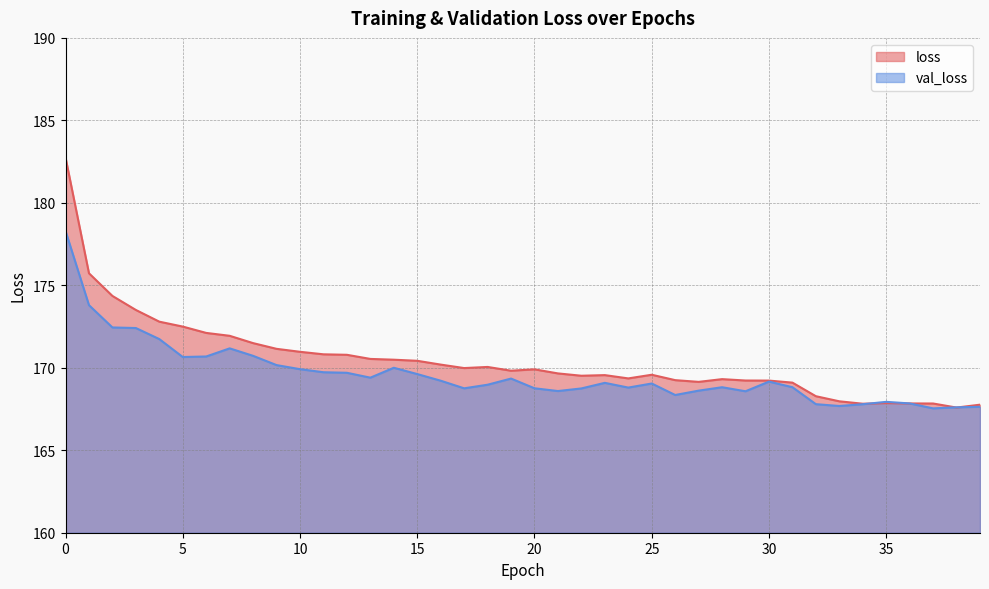

List the labels in order of loss value, smallest first.

38, 39, 34, 37, 36, 35, 33, 32, 31, 27, 30, 29, 26, 28, 24, 22, 23, 25, 21, 19, 20, 17, 18, 16, 15, 14, 13, 12, 11, 10, 9, 8, 7, 6, 5, 4, 3, 2, 1, 0